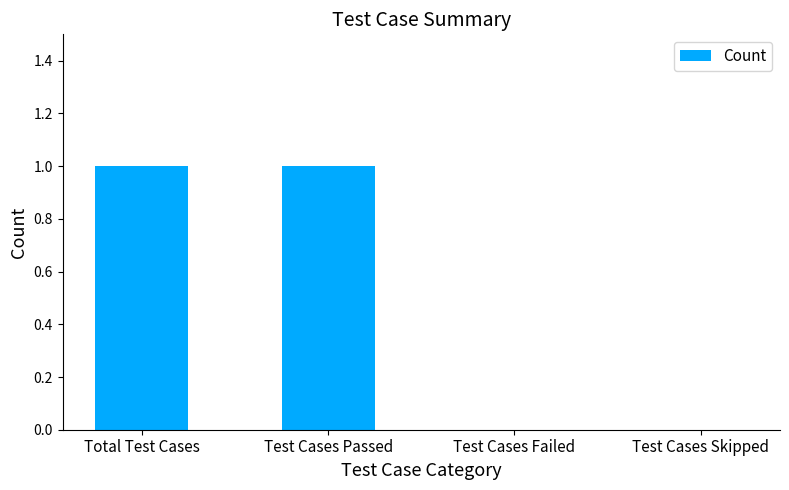

Approximately how many times larger is the value at Total Test Cases compared to Test Cases Passed?

1.0